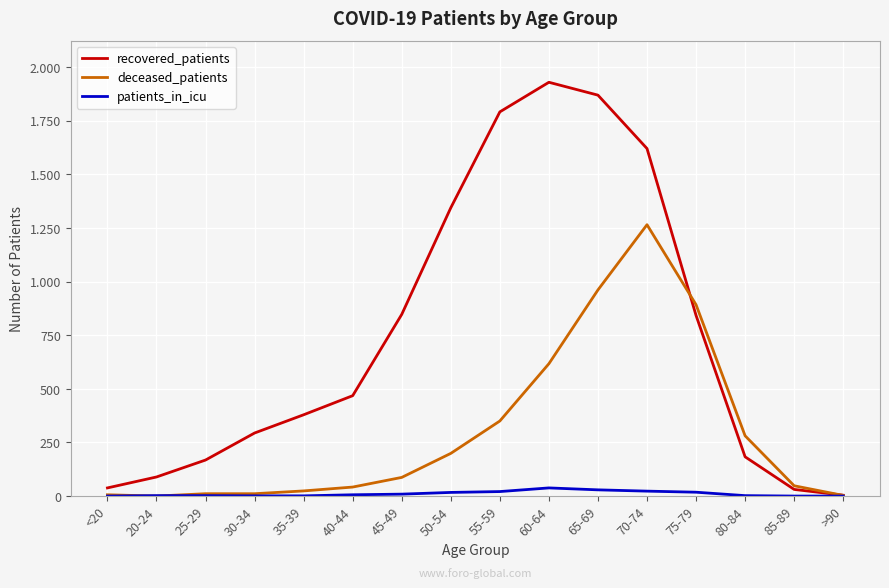

The patients_in_icu series shows 21 at 55-59. True or false?

True